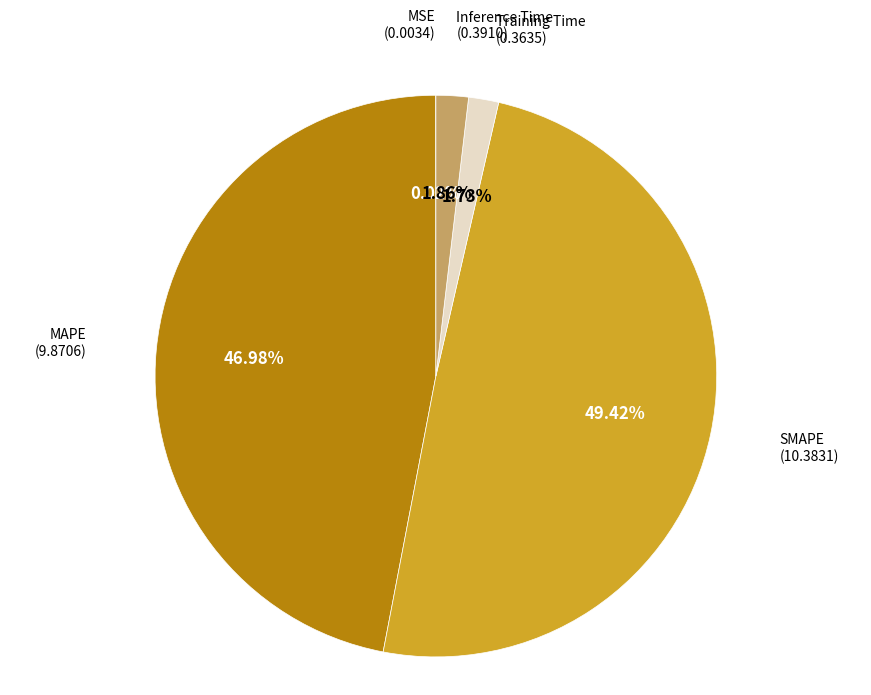

How much of the chart is everything except MAPE?

53.0%